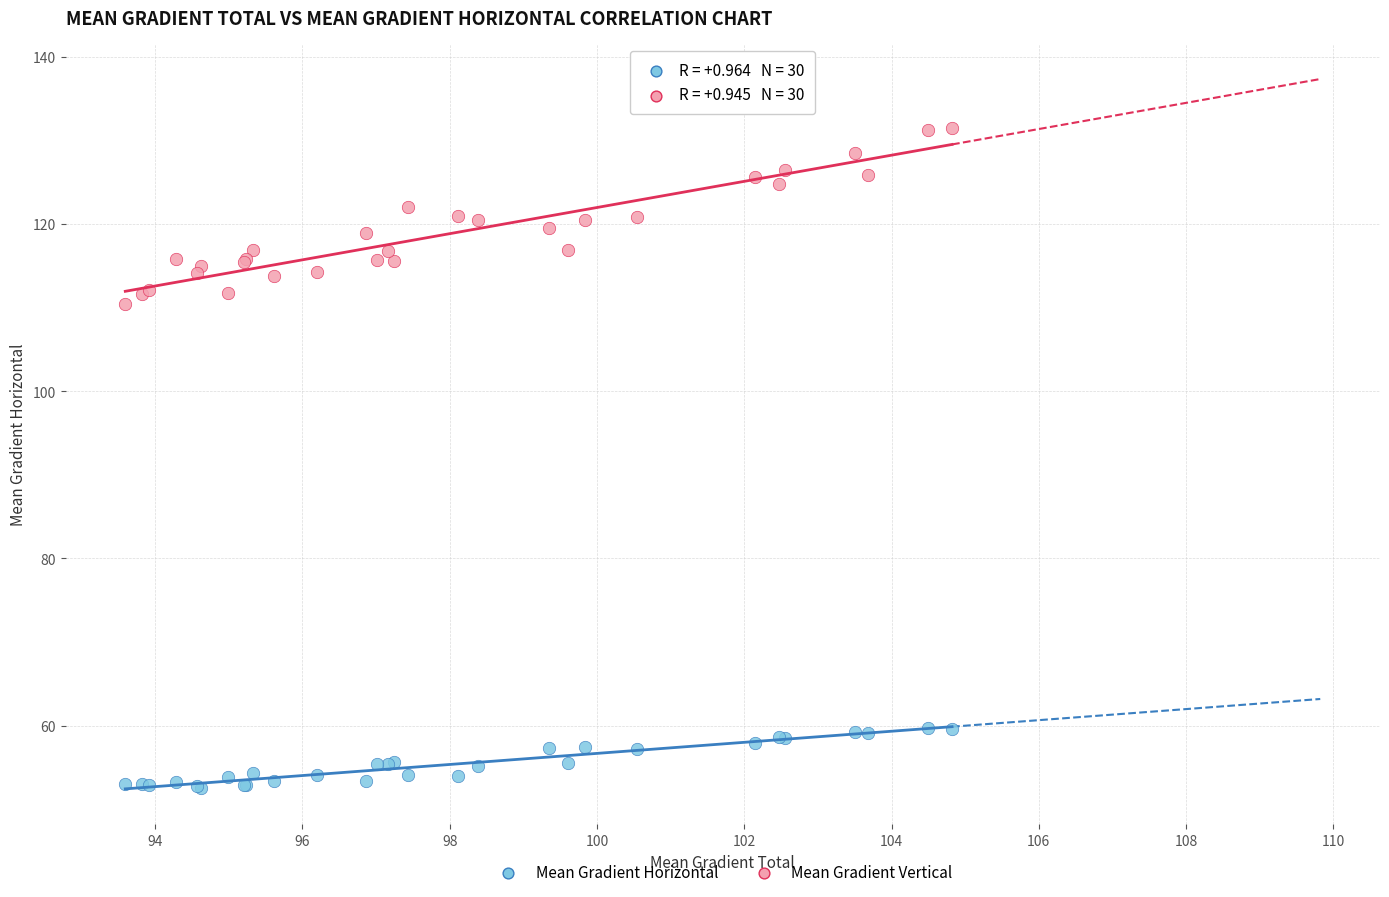

Across all series, what Y value is closest to 92?

110.5